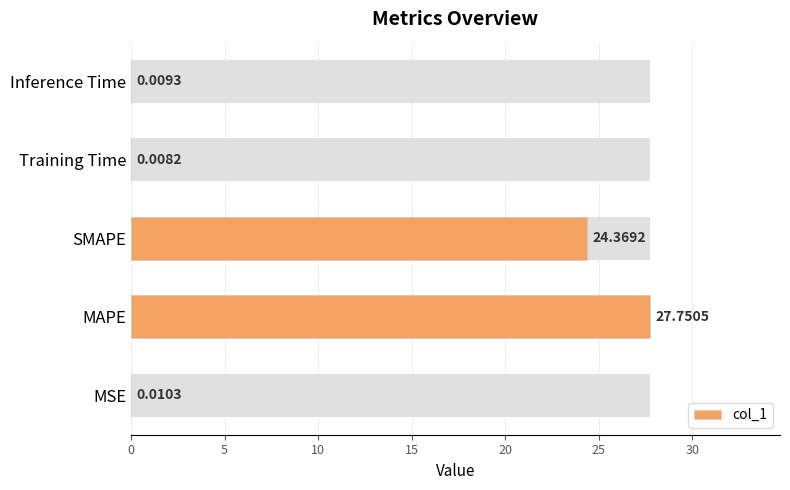

What is the maximum value shown in the chart?

27.8